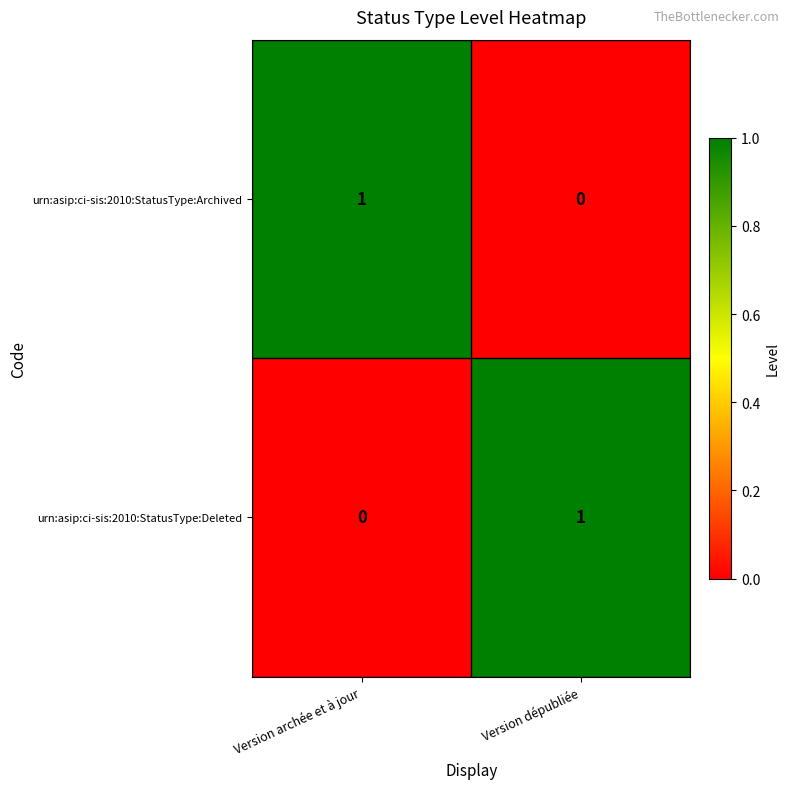

At Version archée et à jour, list the series in order from smallest to largest.

urn:asip:ci-sis:2010:StatusType:Deleted, urn:asip:ci-sis:2010:StatusType:Archived